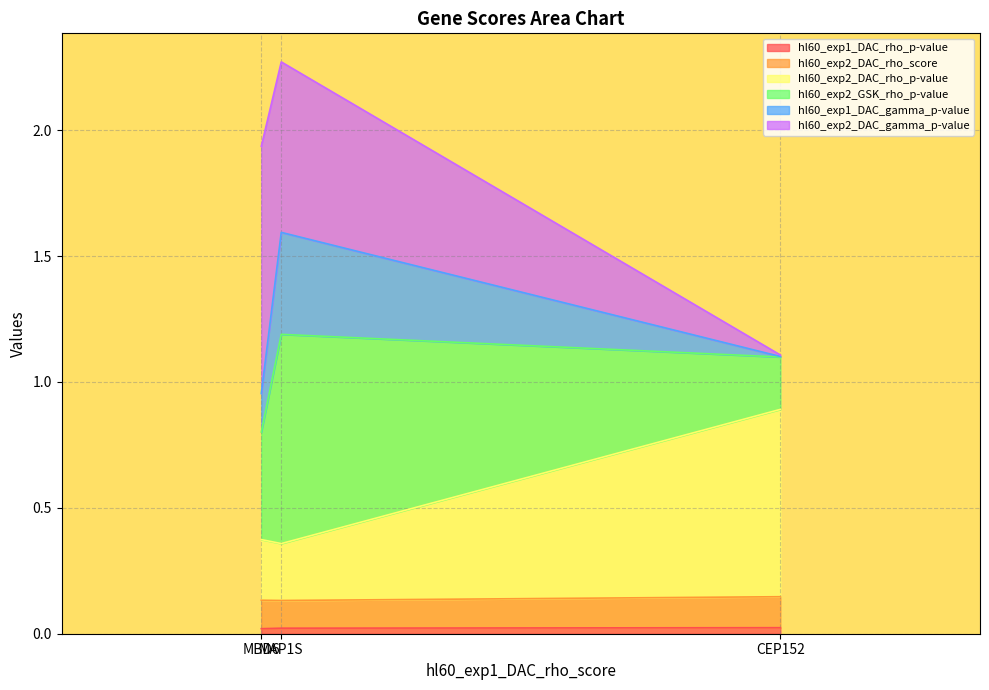

At which label is hl60_exp1_DAC_rho_p-value closest to 0?

MBD6